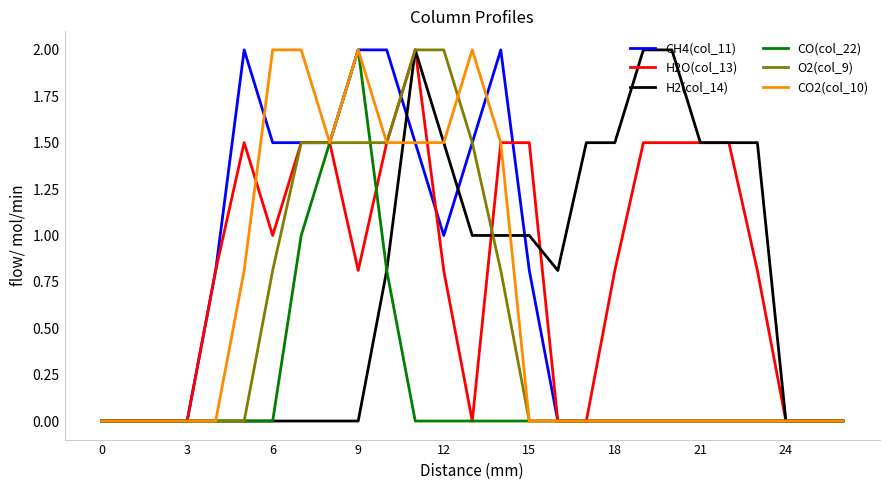

What is the greatest value displayed?

2.0